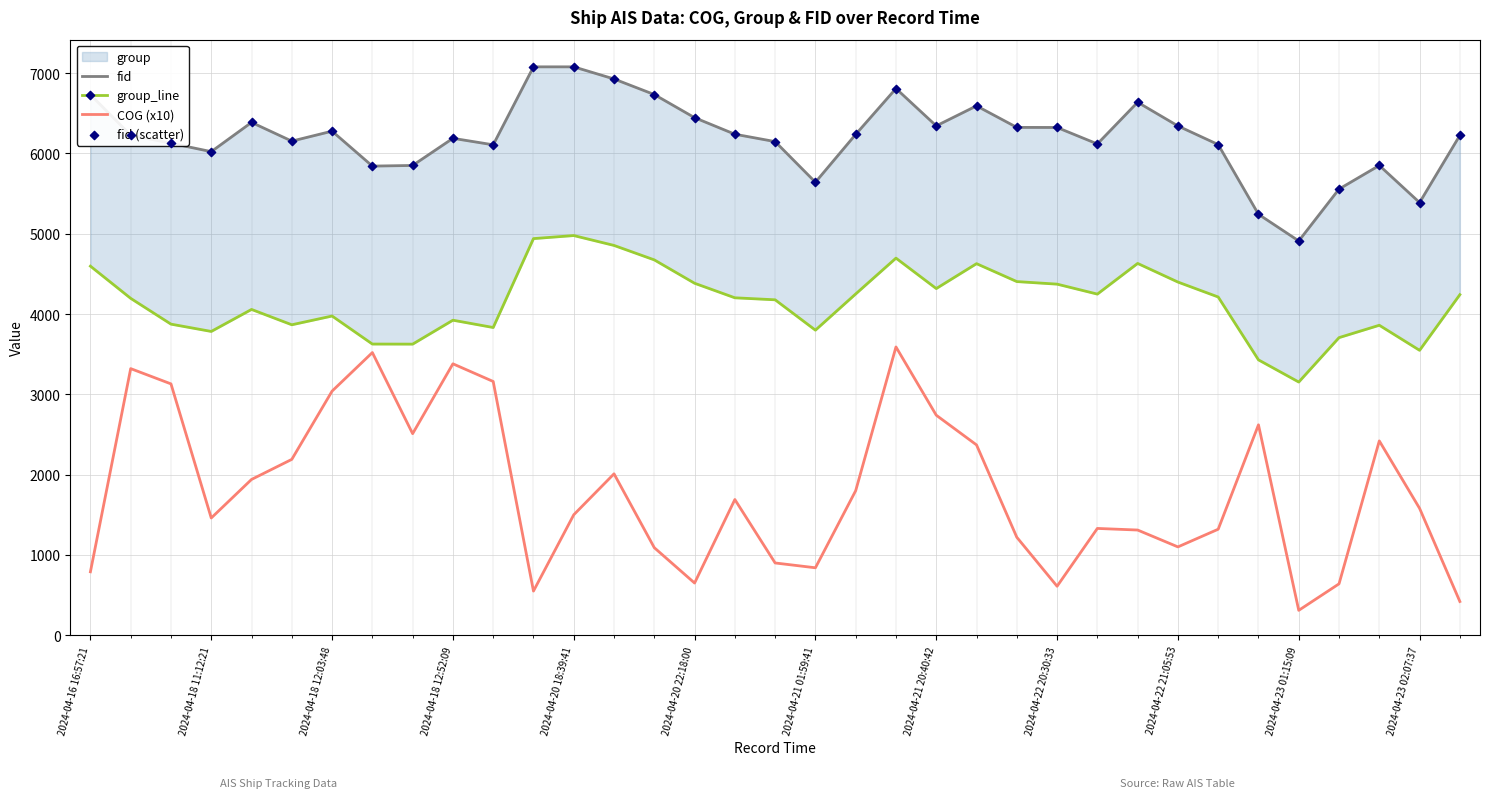

What is the maximum value for COG (x10)?

3590